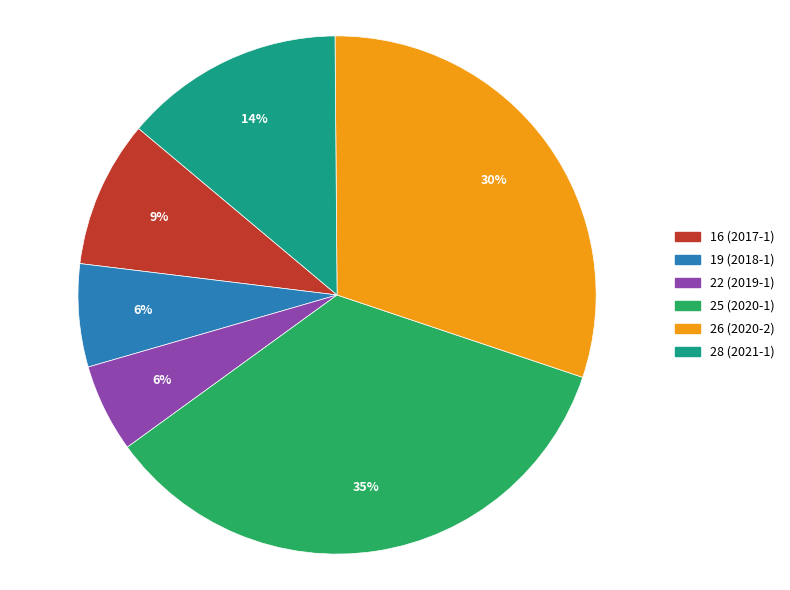

What percentage is the 16 (2017-1) slice, to the nearest percent?

9%